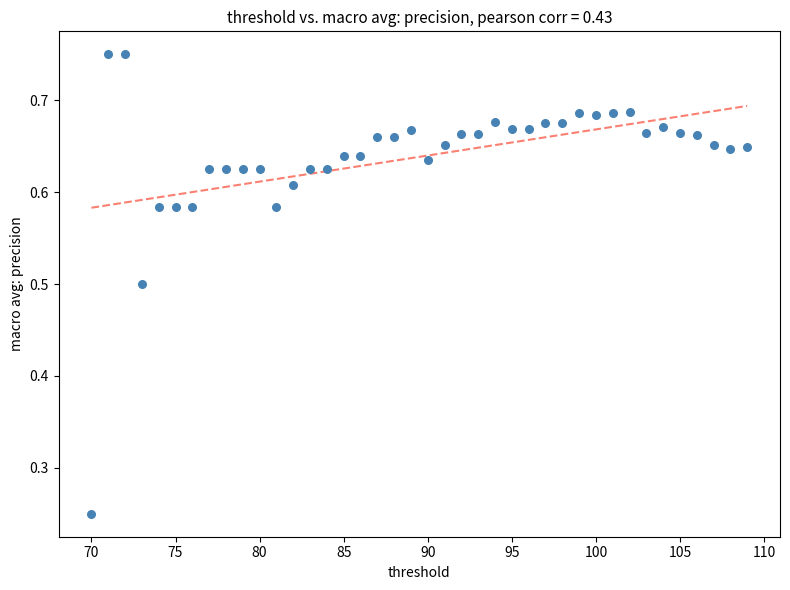

What is the range of X values (max minus min)?

39.0